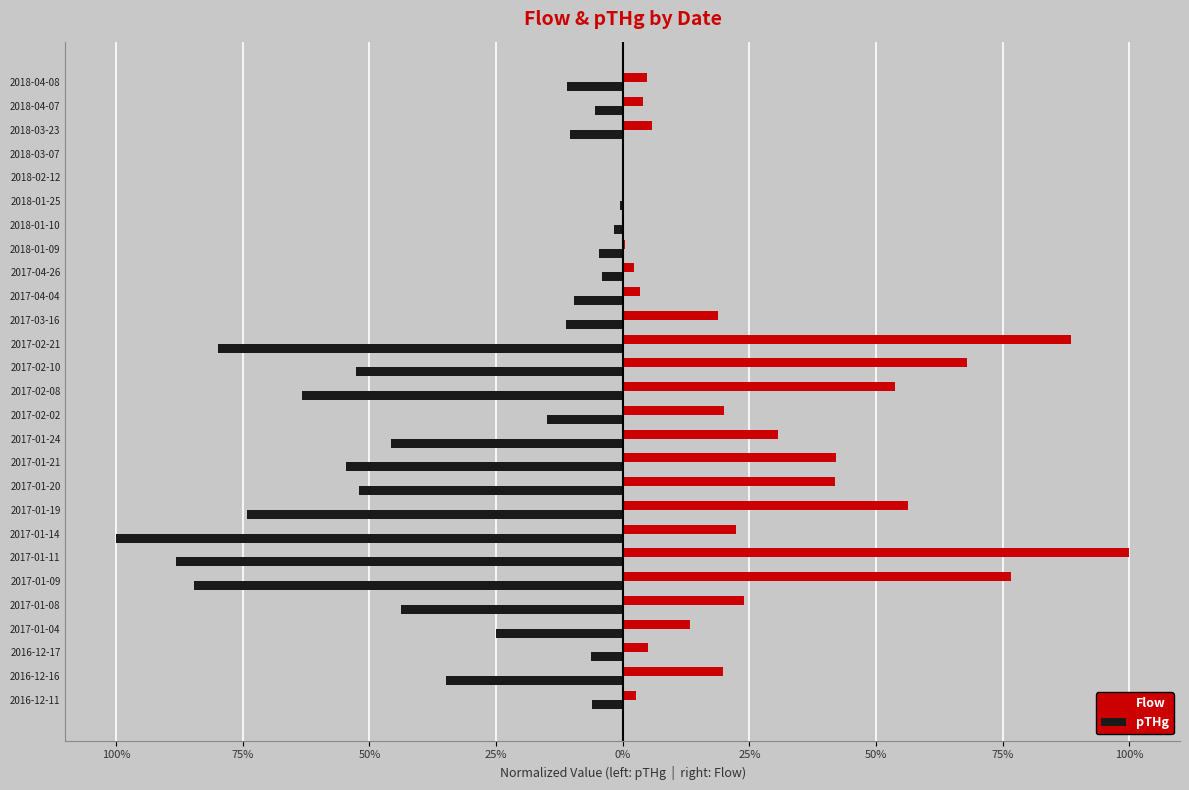

Rank the series by their average value, from highest to lowest.

Flow, pTHg